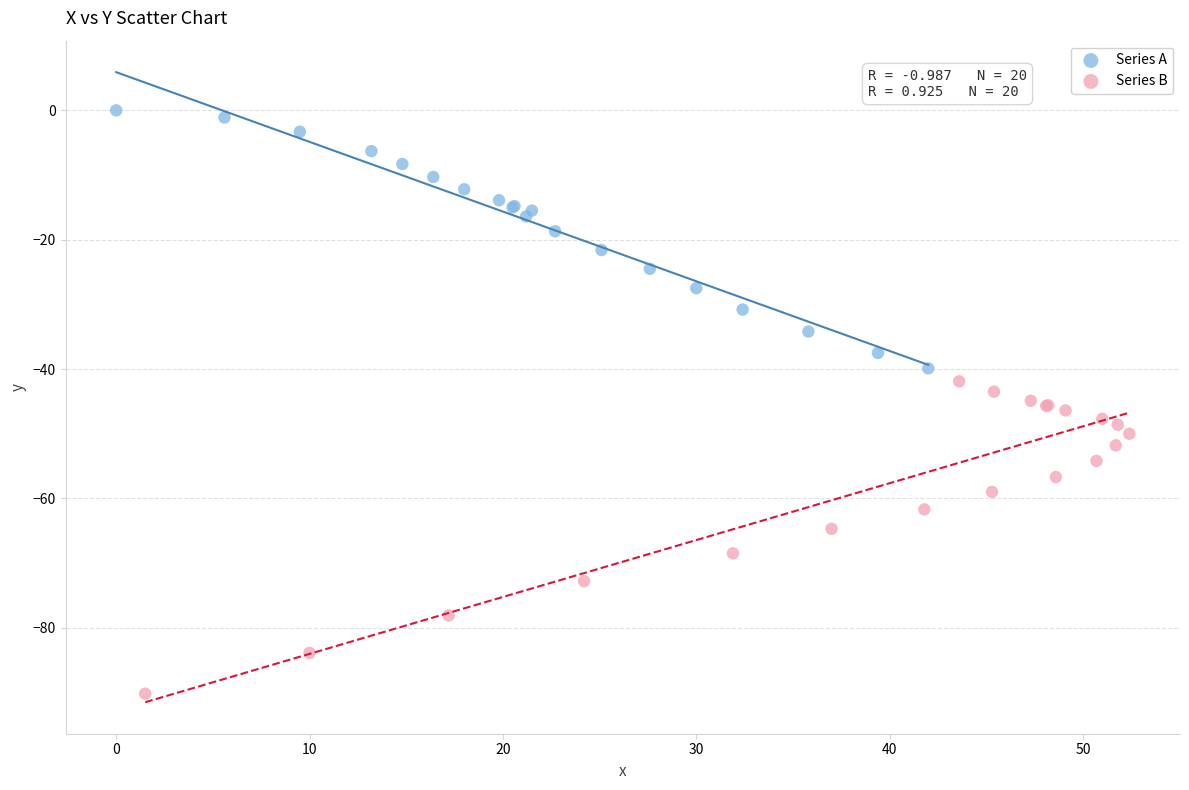

Which series has the widest spread of Y values?

Series B